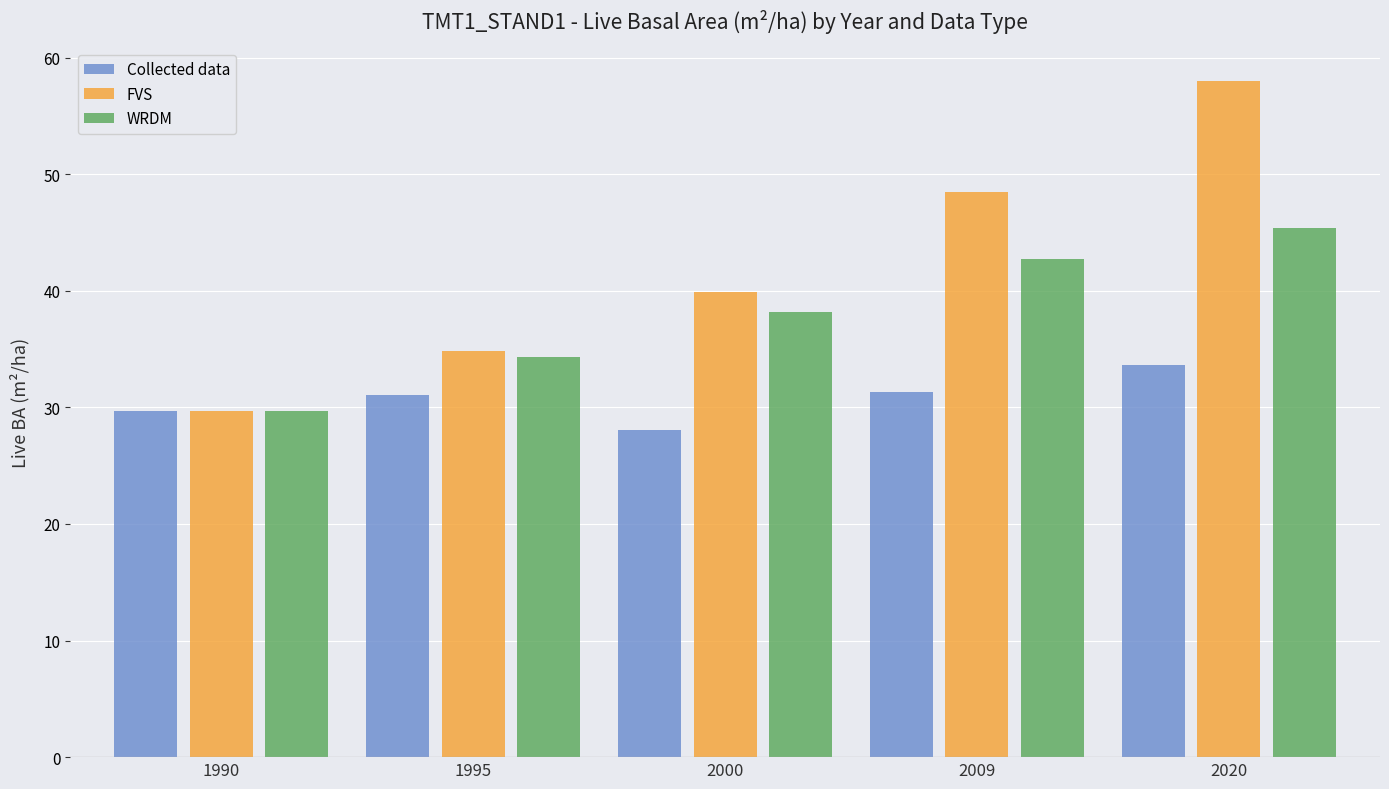

What is the value of the Collected data bar at the 4th from the left?

31.3